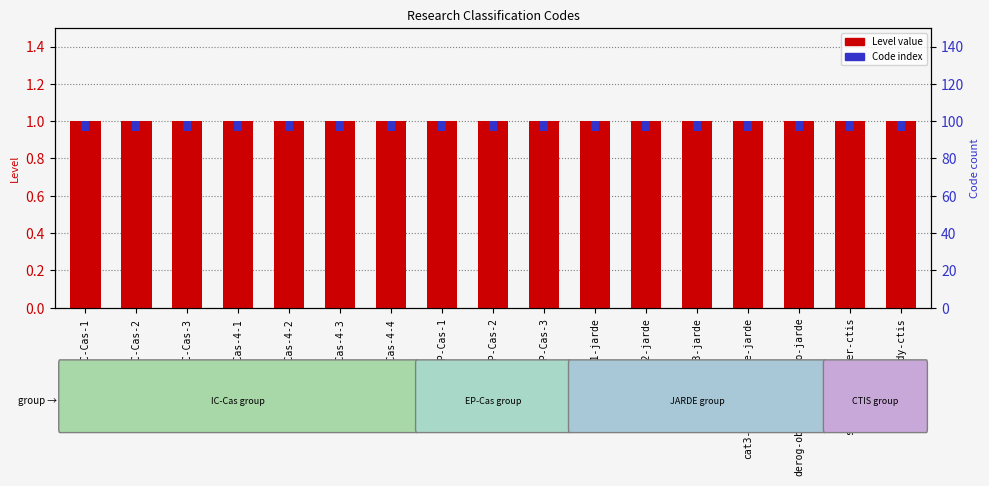

True or false: Code index has a value of 0.1 at IC-Cas-4-3.

True